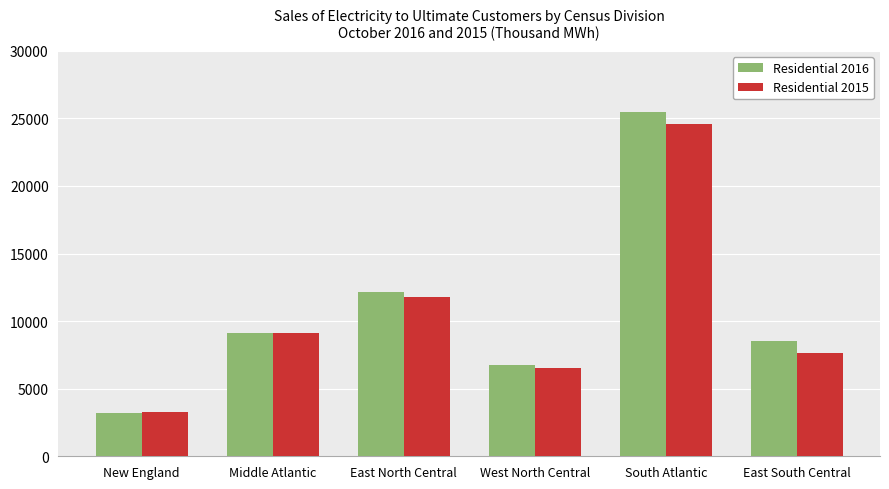

What is the total value across all series at East South Central?

16174